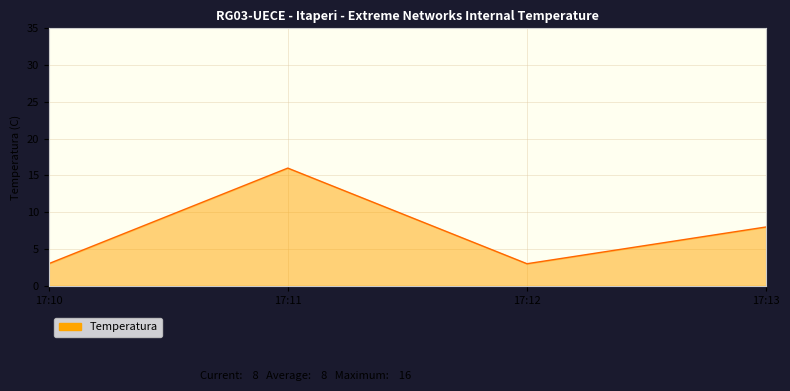

The chart shows a value of 5 at 17:12. True or false?

False